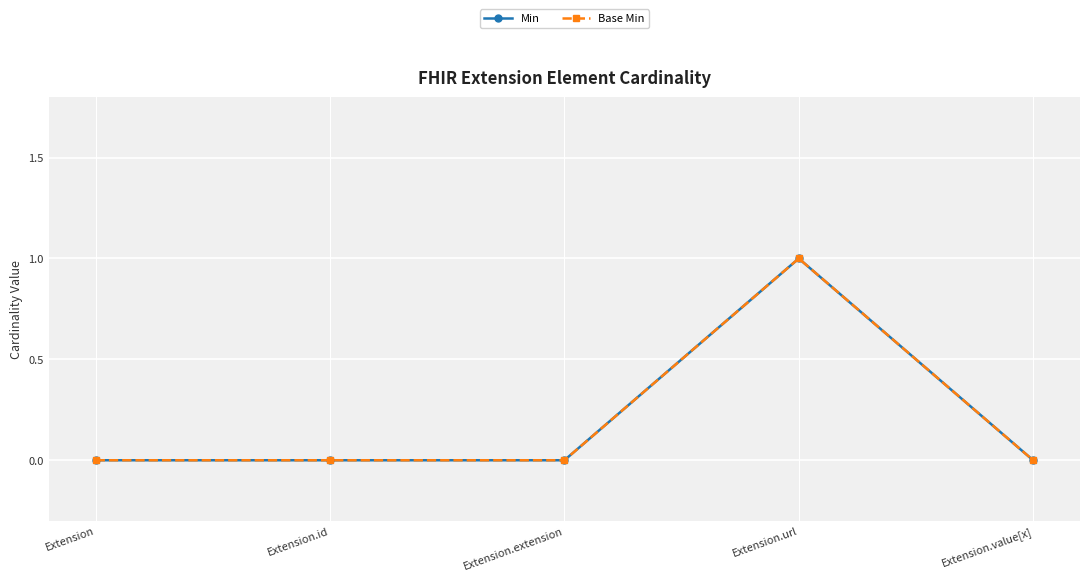

In Min, how many points are higher than both neighbors (excluding endpoints)?

1